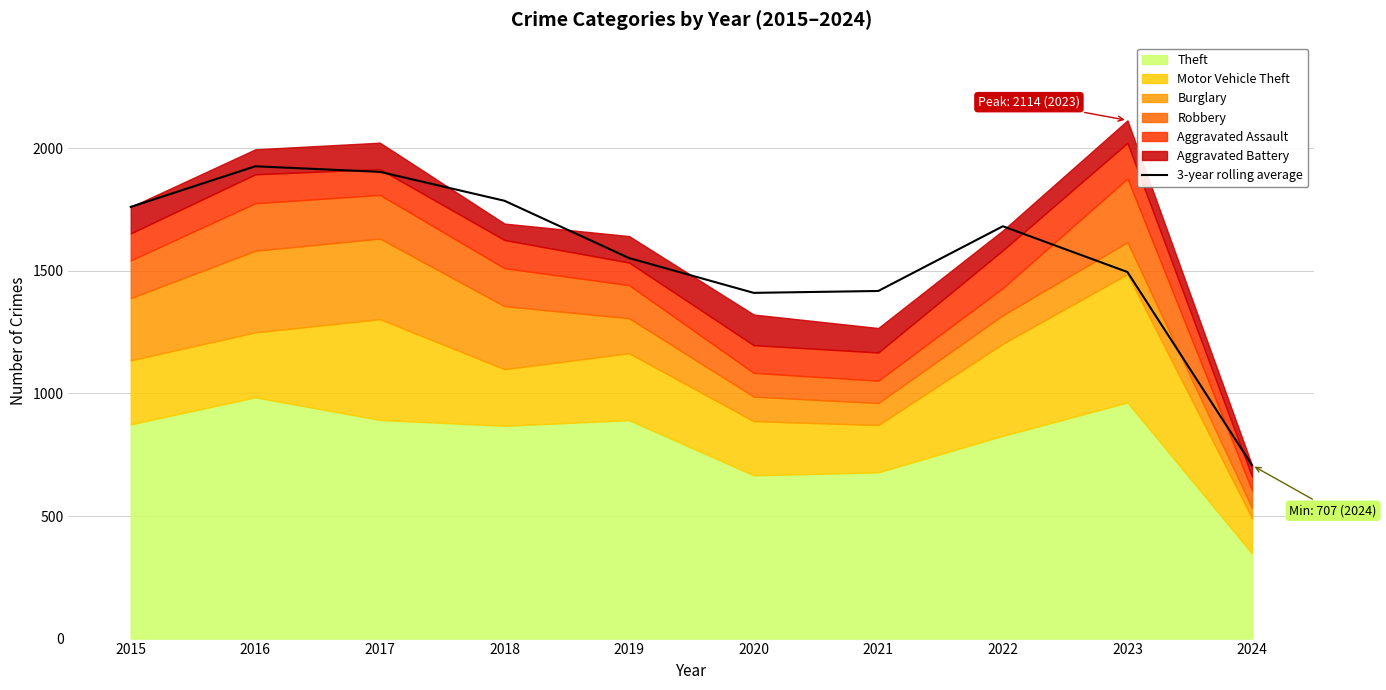

Does the chart have visible grid lines?

Yes